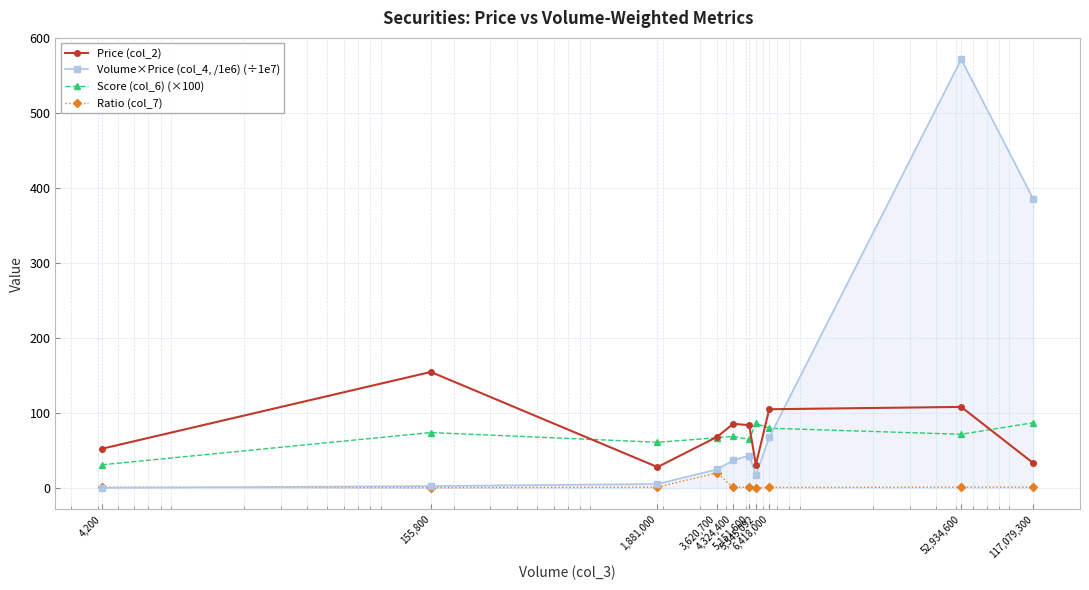

Rank the series by their maximum value, from lowest to highest.

Ratio (col_7), Score (col_6) (×100), Price (col_2), Volume×Price (col_4, /1e6) (÷1e7)